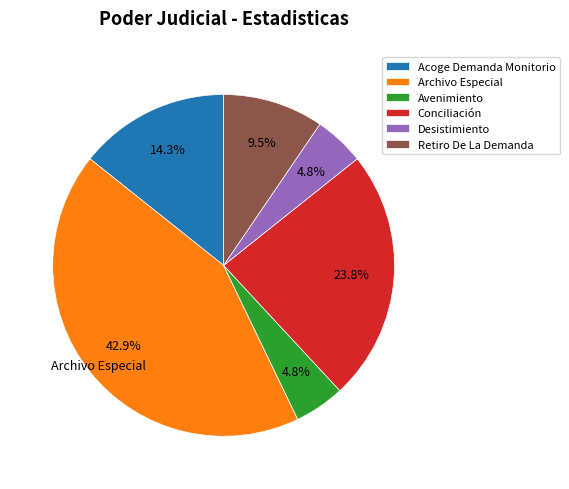

How many segments does this pie chart have?

6